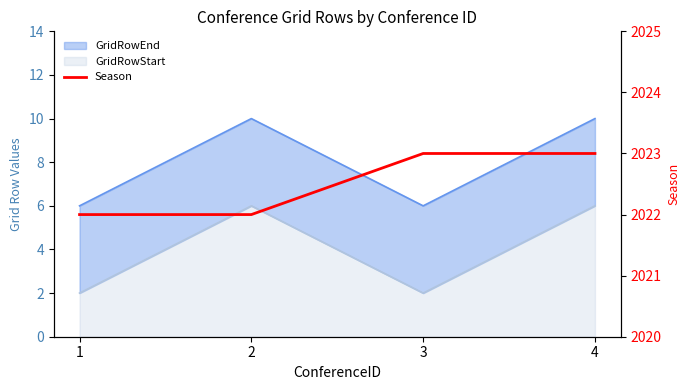

What is the value of the 3rd point from the left?

2023